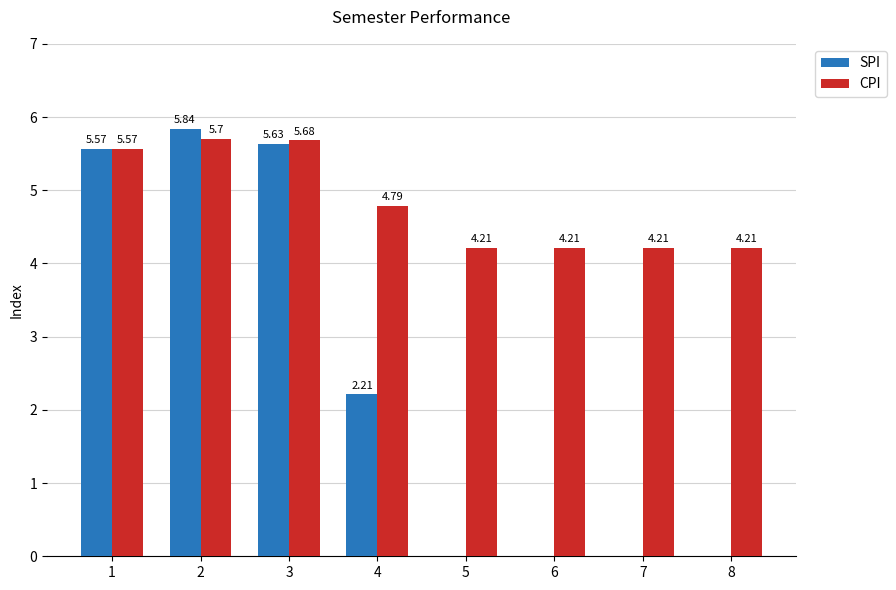

Which series has the largest total across all categories?

CPI